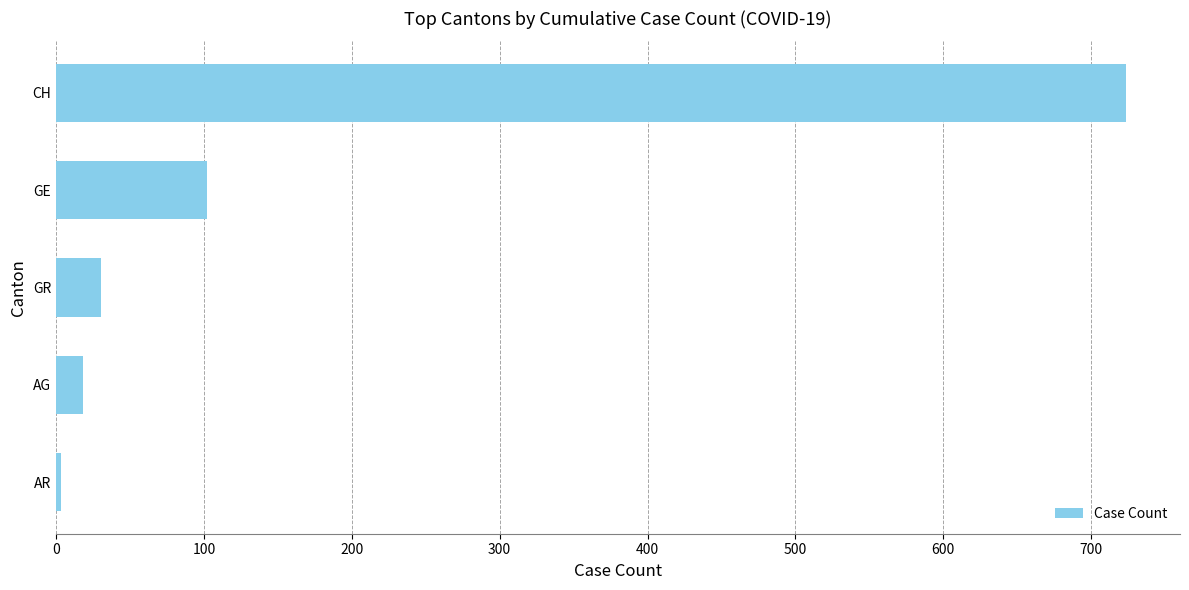

The value at CH is 724. True or false?

True